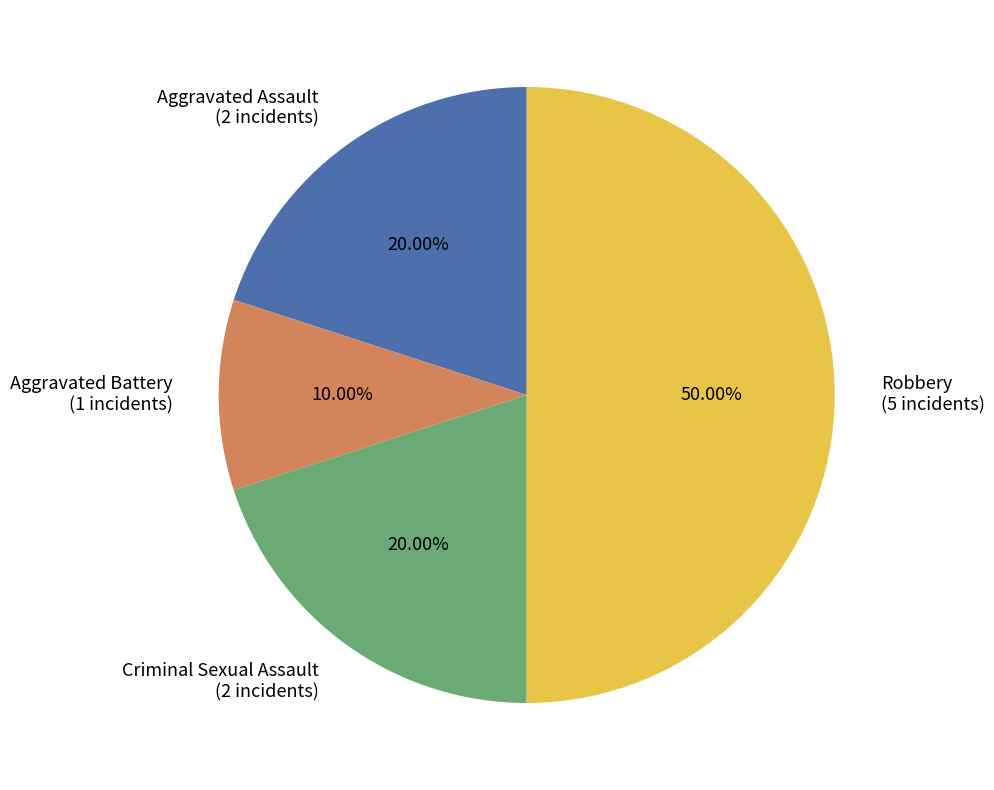

To the nearest percent, what is the difference between the Aggravated Battery and Robbery slice percentages?

40%